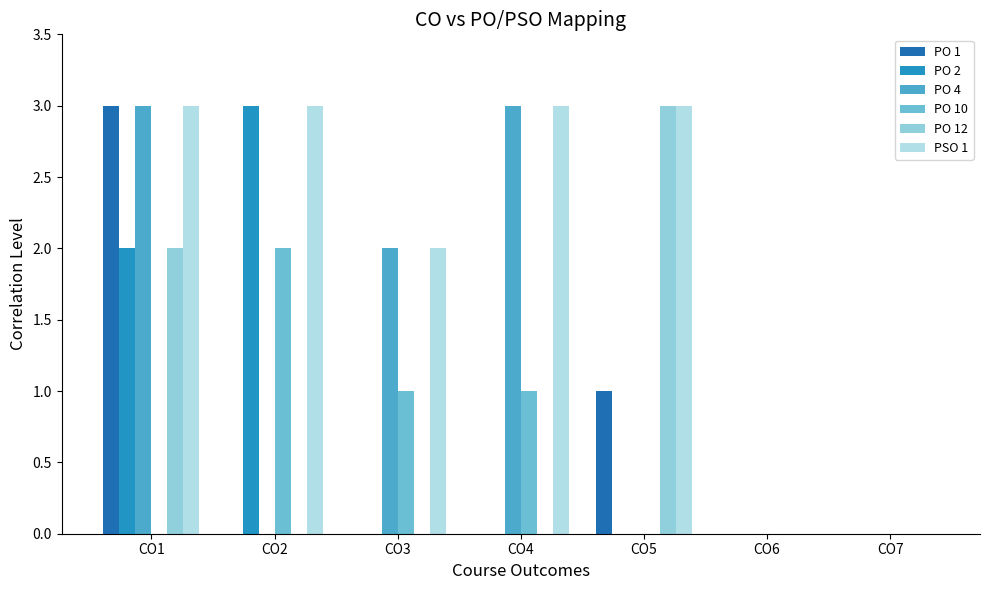

Reading right to left, what are all the values shown in this chart?

PO 1: CO7=0	CO6=0	CO5=1	CO4=0	CO3=0	CO2=0	CO1=3
PO 2: CO7=0	CO6=0	CO5=0	CO4=0	CO3=0	CO2=3	CO1=2
PO 4: CO7=0	CO6=0	CO5=0	CO4=3	CO3=2	CO2=0	CO1=3
PO 10: CO7=0	CO6=0	CO5=0	CO4=1	CO3=1	CO2=2	CO1=0
PO 12: CO7=0	CO6=0	CO5=3	CO4=0	CO3=0	CO2=0	CO1=2
PSO 1: CO7=0	CO6=0	CO5=3	CO4=3	CO3=2	CO2=3	CO1=3